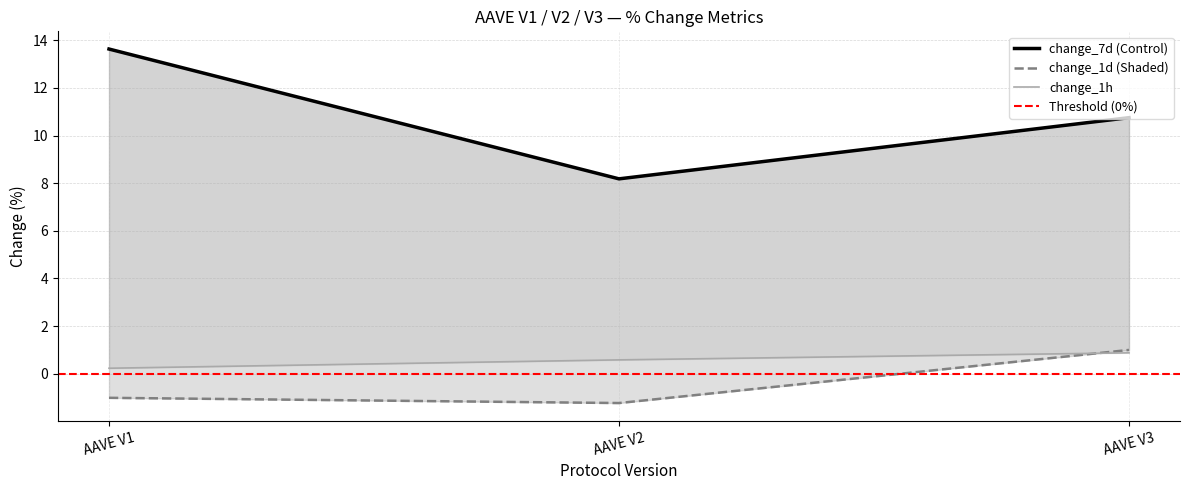

What is the value of the tvl point at the 1st from the left?

-1.0